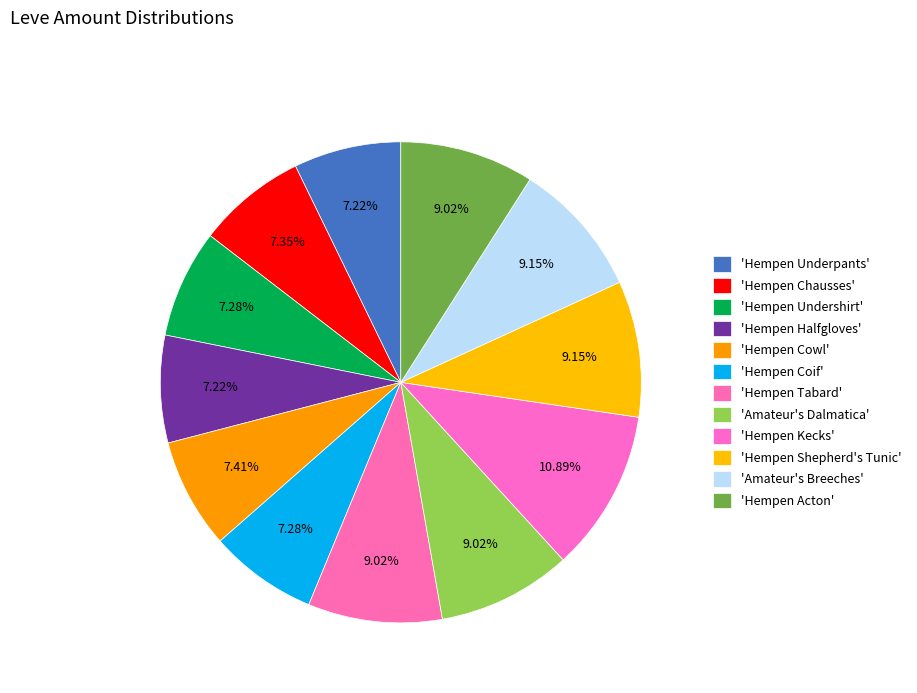

What is the smallest slice in the pie chart?

Hempen Underpants